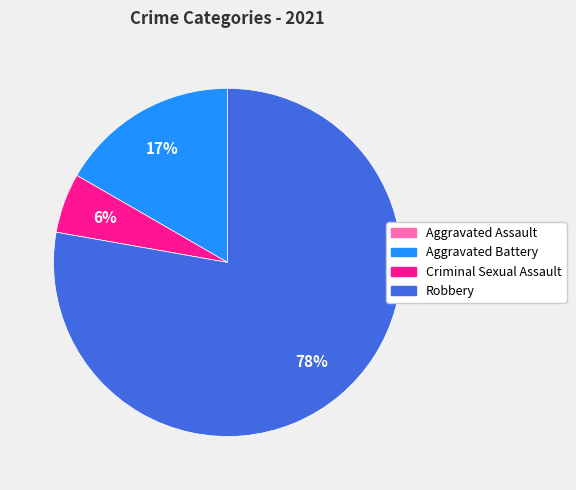

To the nearest percent, what percentage of the pie is Criminal Sexual Assault?

6%